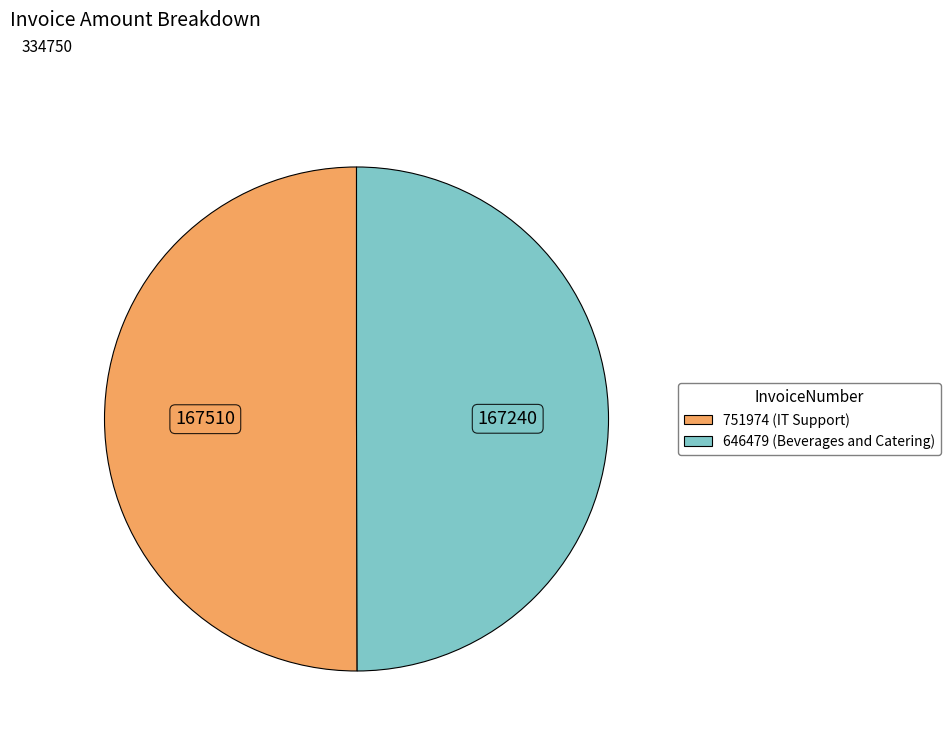

The 751974 slice represents 50% of the pie. True or false?

True